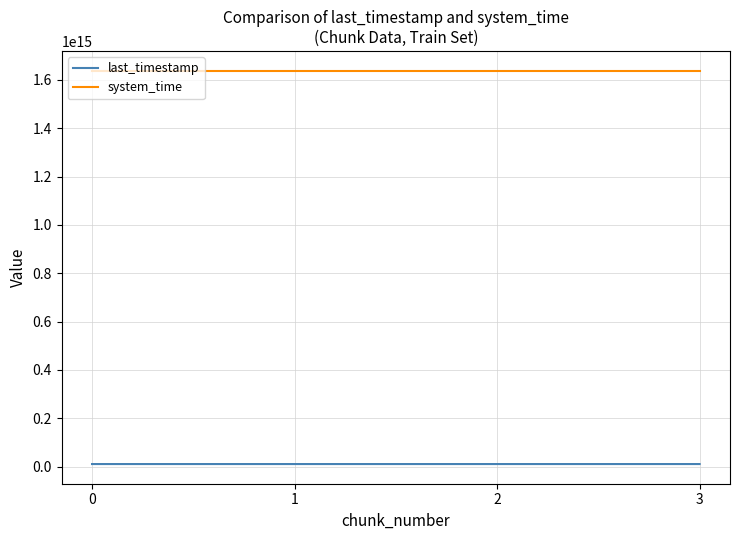

True or false: last_timestamp and system_time intersect in this chart.

False